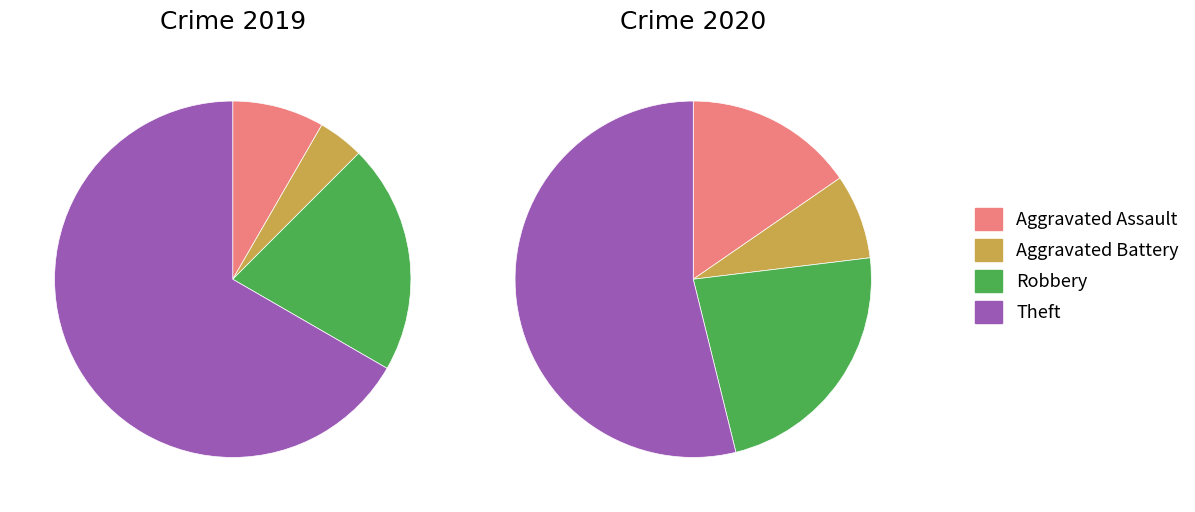

How many slices are in this pie chart?

4